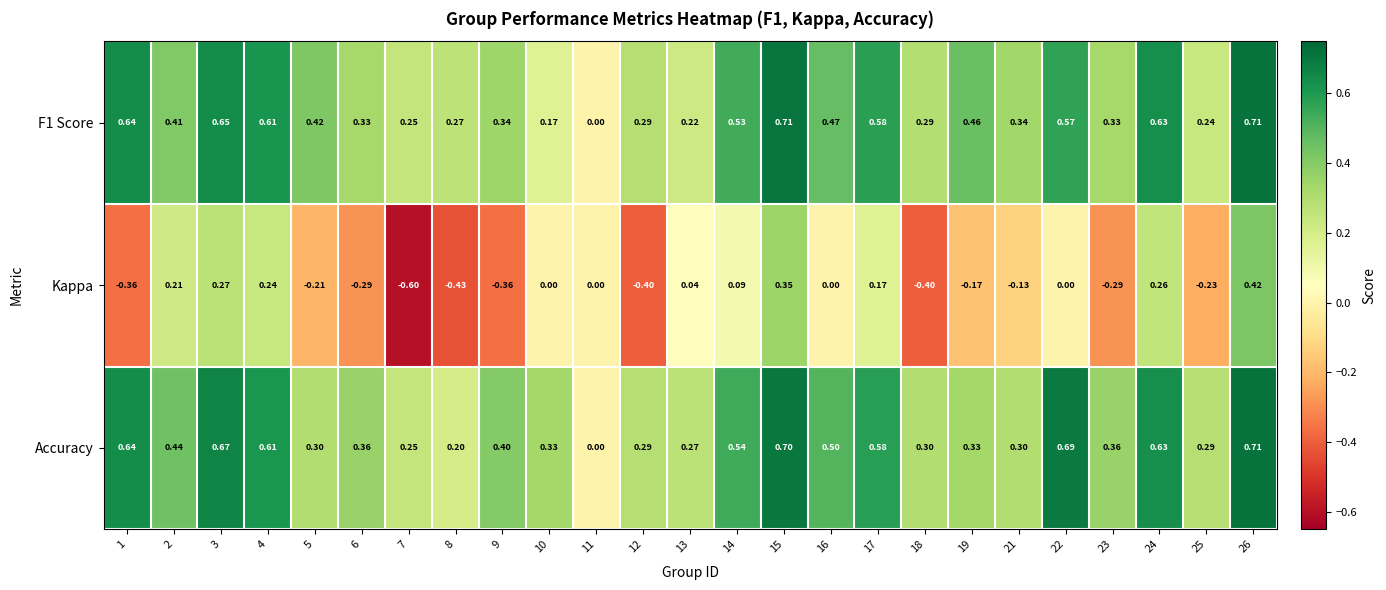

How many data points does each series have?

25